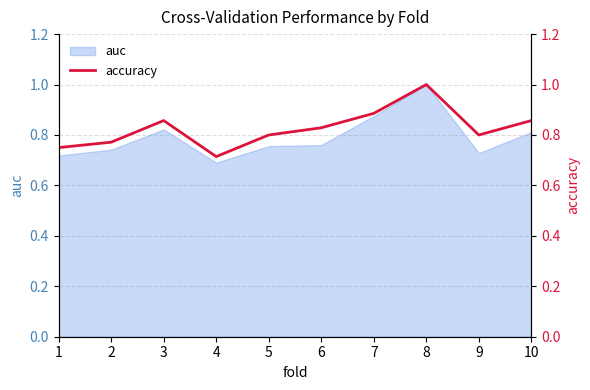

What is the difference between the values at 8 and 5?

0.2